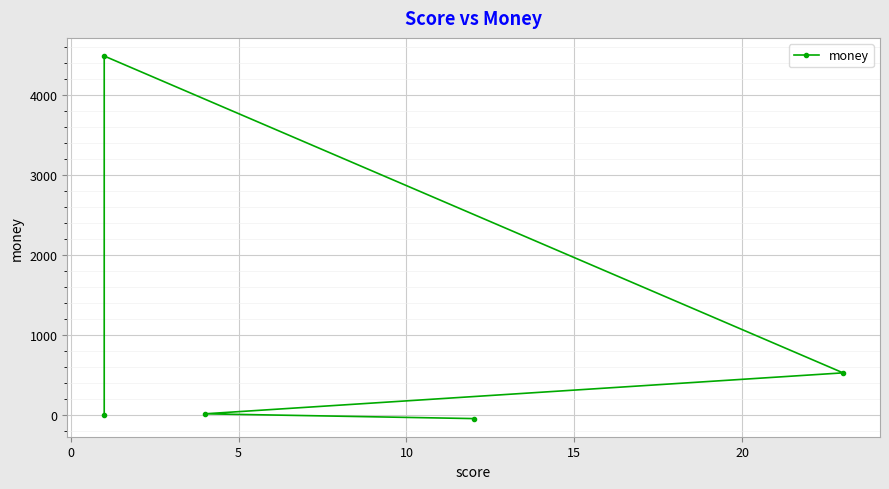

True or false: the data shows -1490 at 15.

False